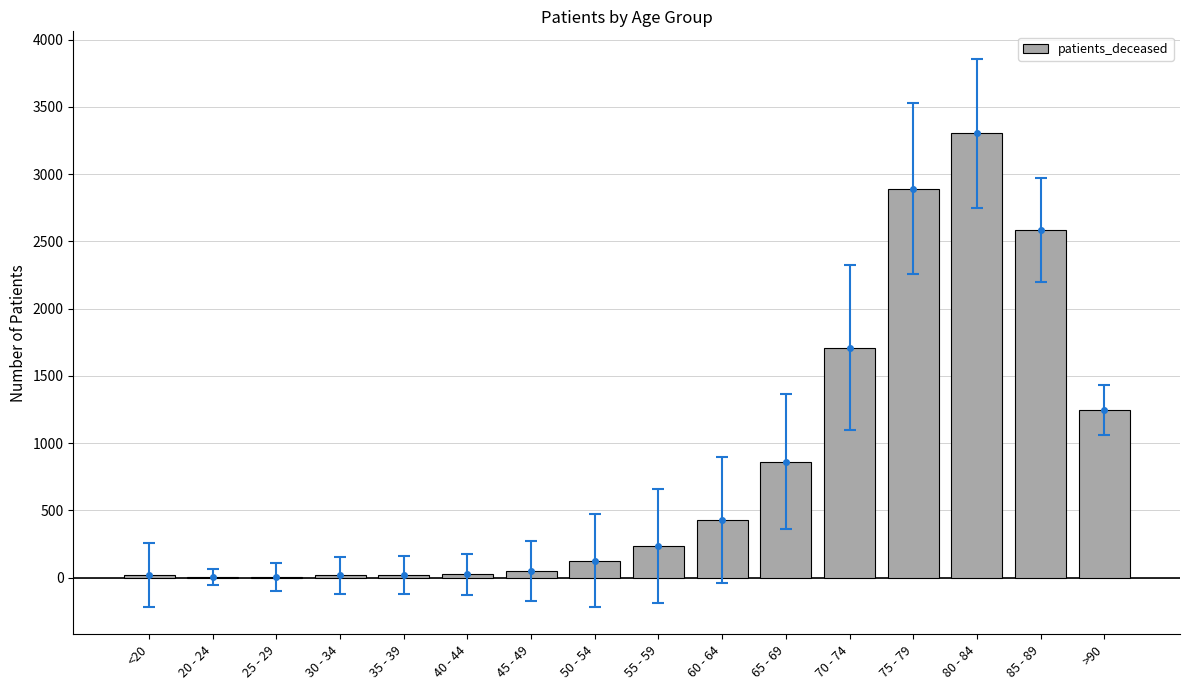

Reading right to left, what are all the values shown in this chart?

>90=1248	85 - 89=2584	80 - 84=3304	75 - 79=2890	70 - 74=1709	65 - 69=863	60 - 64=431	55 - 59=232	50 - 54=127	45 - 49=49	40 - 44=24	35 - 39=18	30 - 34=17	25 - 29=3	20 - 24=4	<20=18